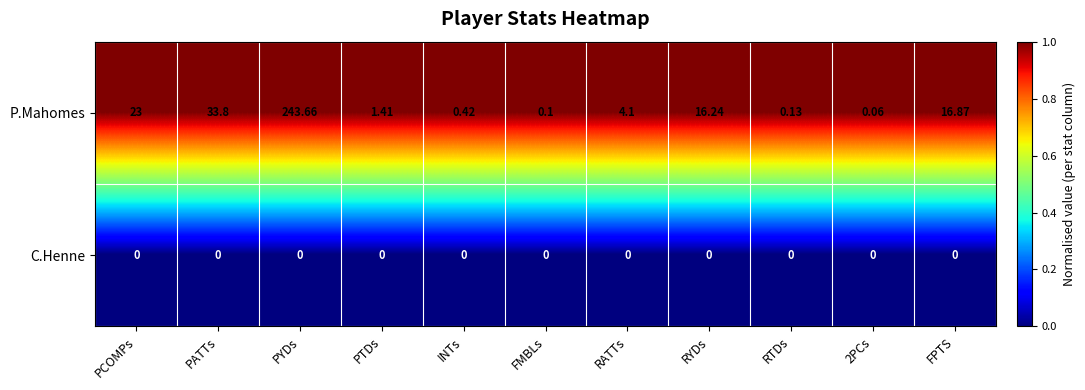

Is the value of C.Henne at FPTS greater than the value of P.Mahomes at PYDs?

No